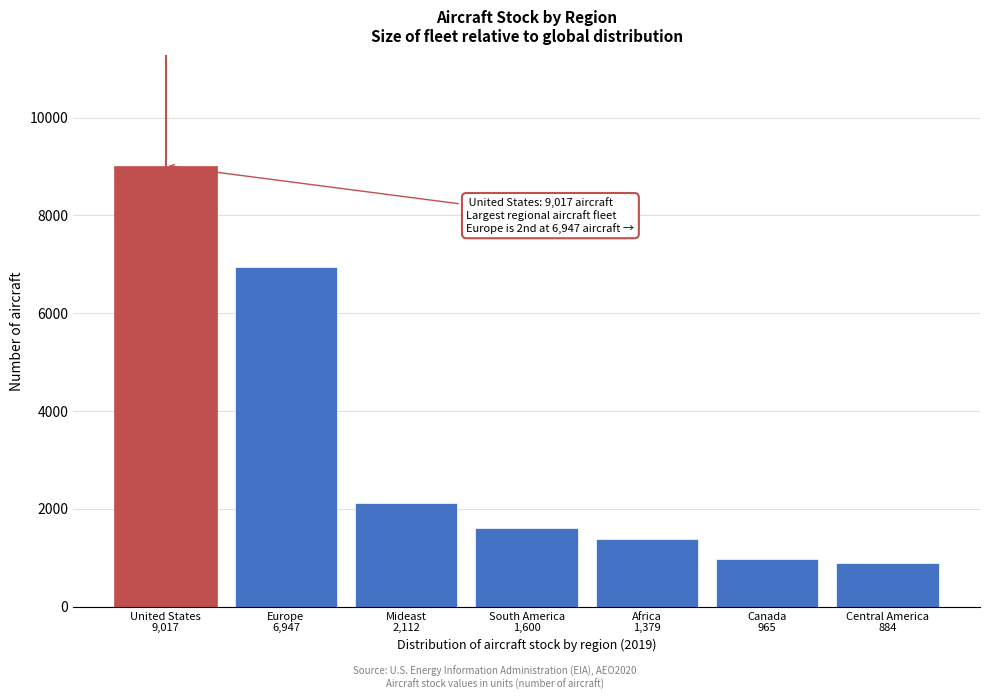

Reading left to right, what are all the values shown in this chart?

9017.7	6947.4	2112.6	1600.9	1379.3	965.7	884.3